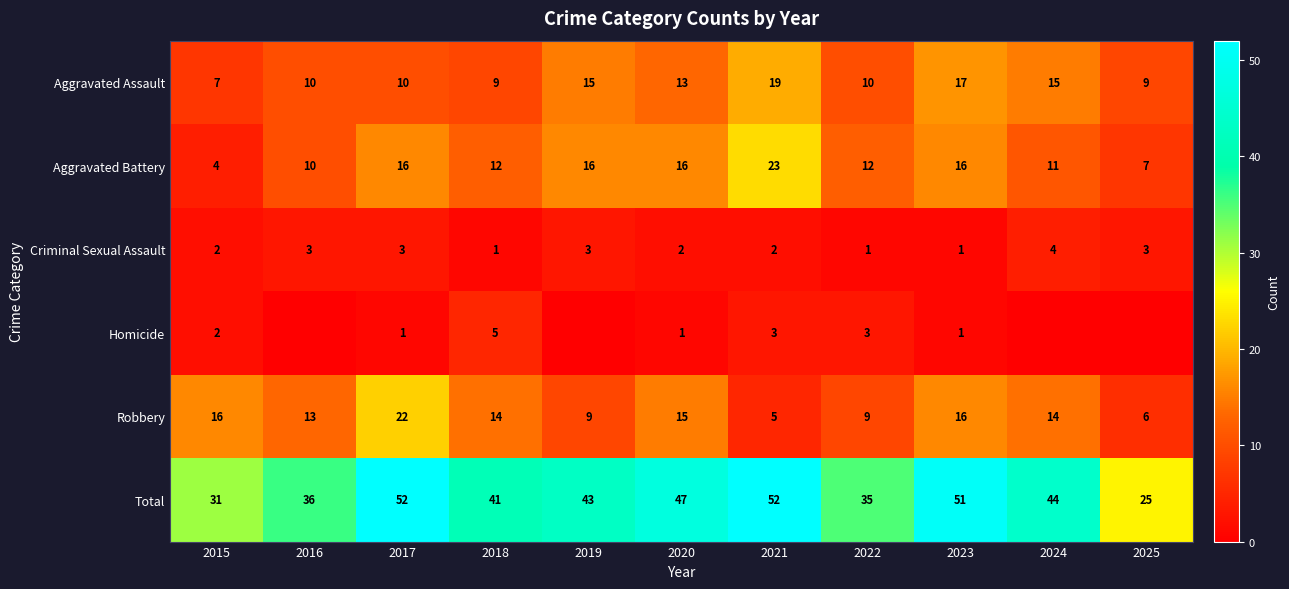

The value of Aggravated Assault at 2019 is 15. True or false?

True